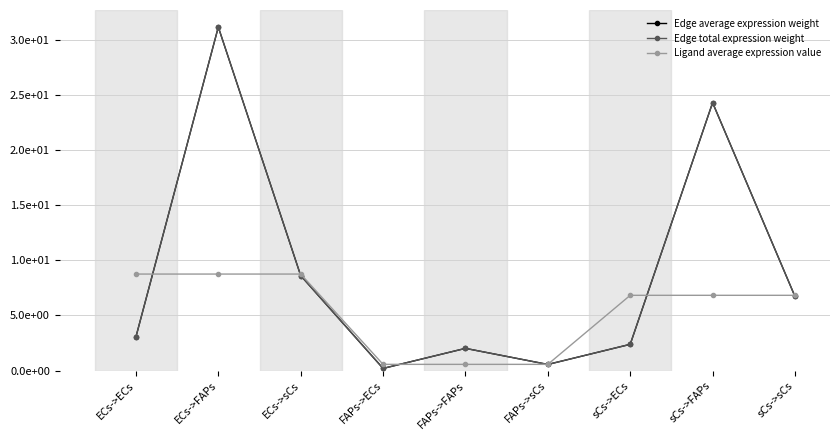

What is the value of the Ligand average expression value point at the 4th from the left?

0.6